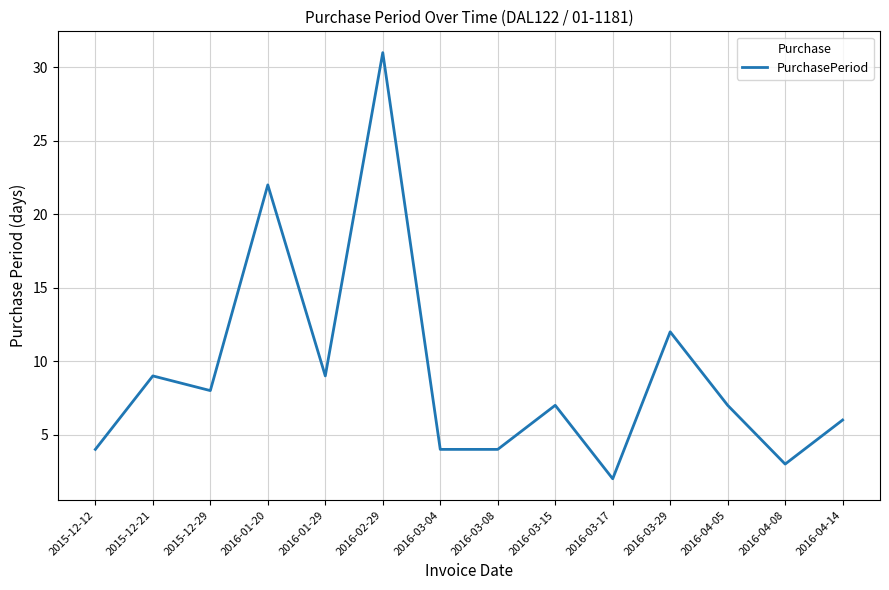

What is the change in value from 2016-03-04 to 2016-03-15?

+3